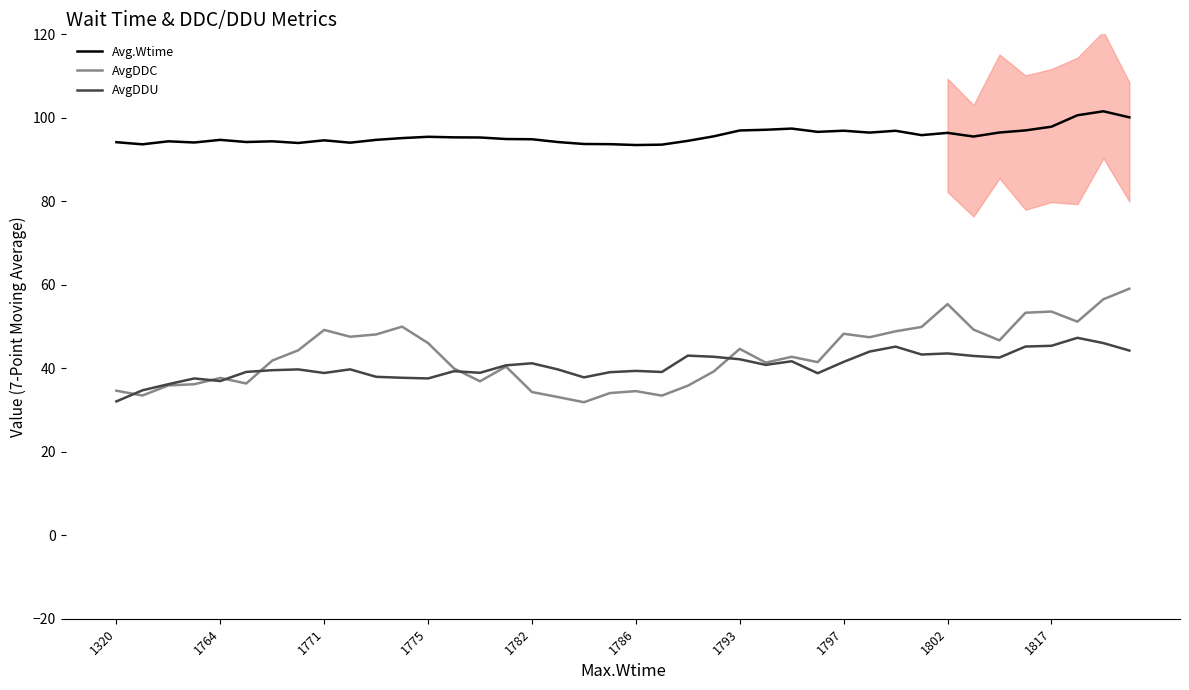

Is this an area chart (filled region under the line)?

No